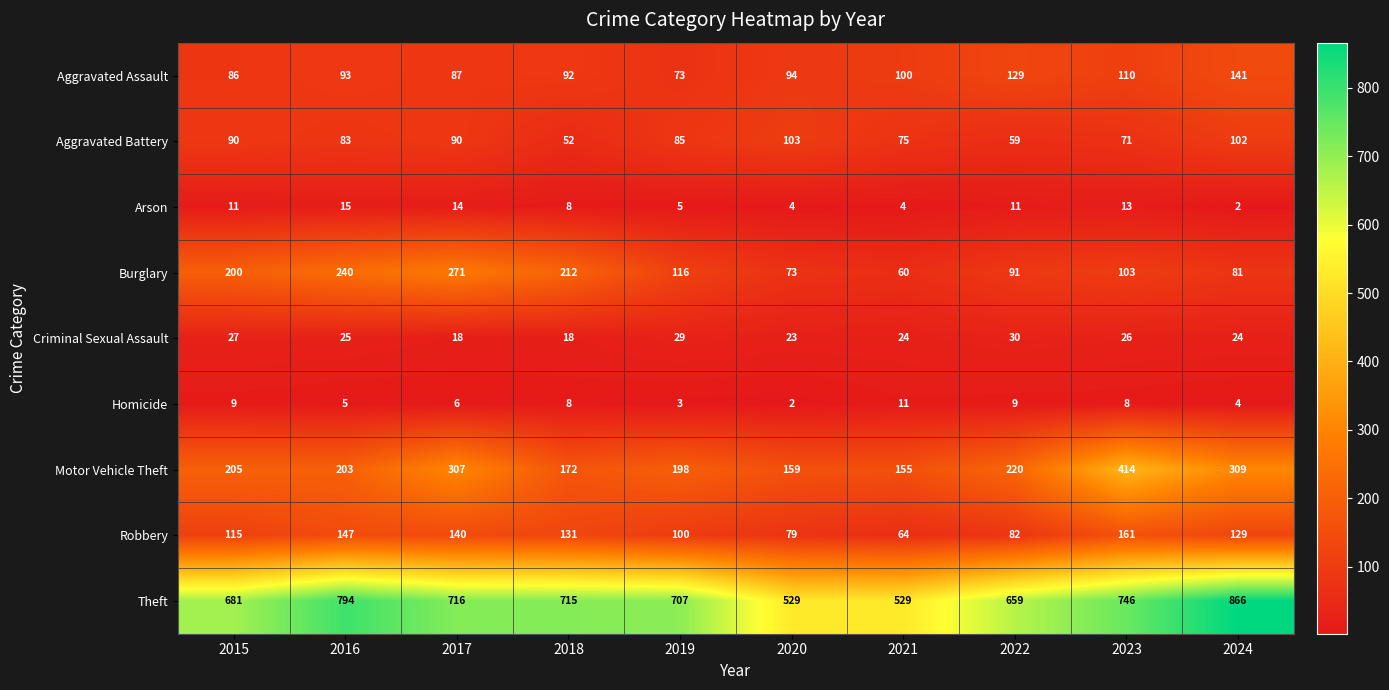

Which series changed the most between 2017 and 2021?

Burglary